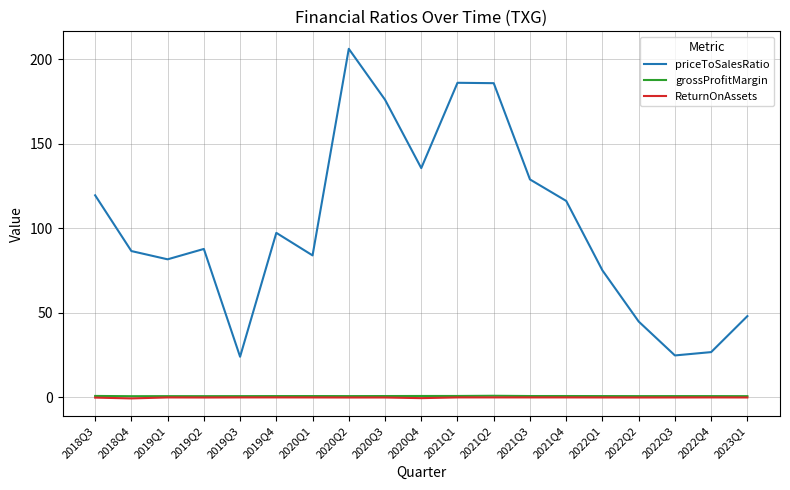

The value of grossProfitMargin at 2019Q2 is 0.7. True or false?

True